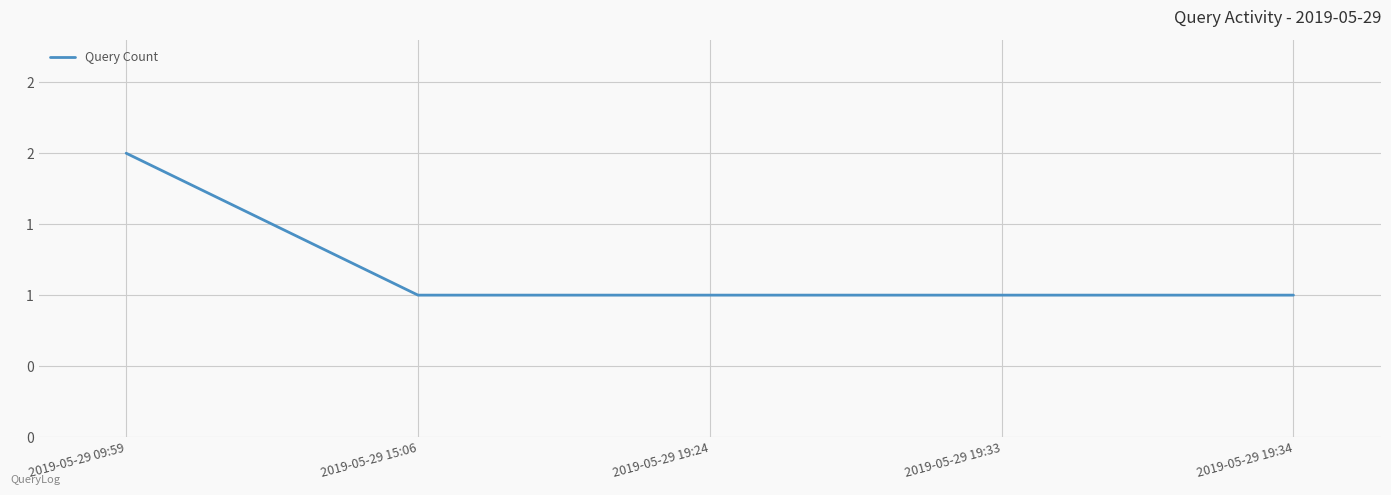

Is this an area chart (filled region under the line)?

No